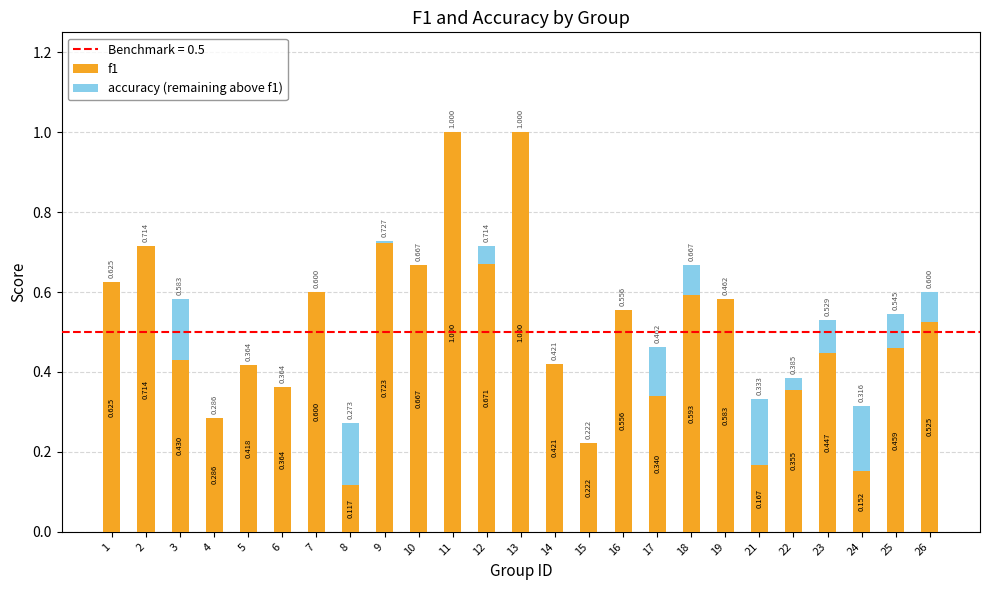

Which series has the widest spread of values?

f1